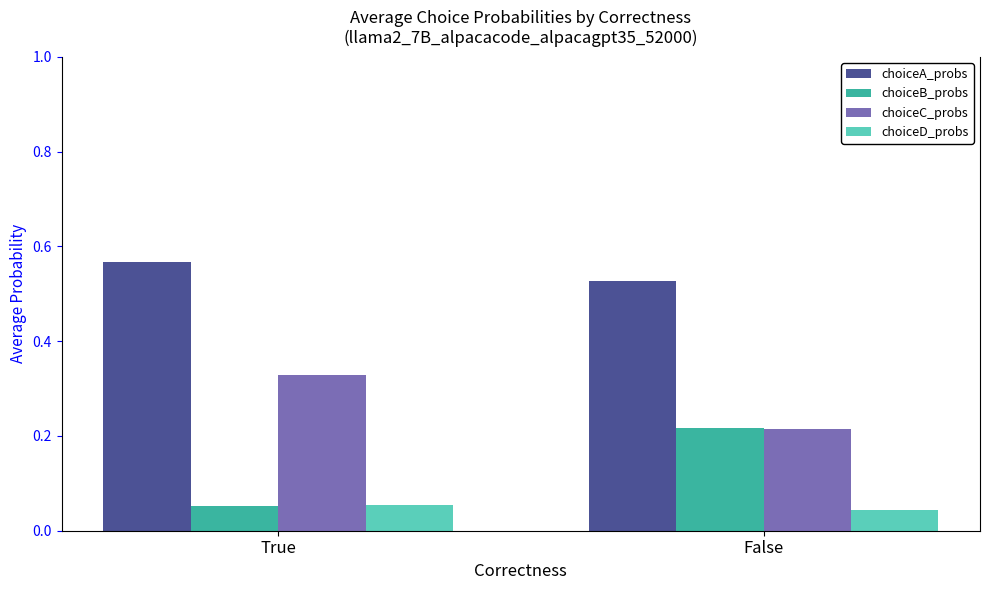

Rank the series by their maximum value, from lowest to highest.

choiceD_probs, choiceB_probs, choiceC_probs, choiceA_probs